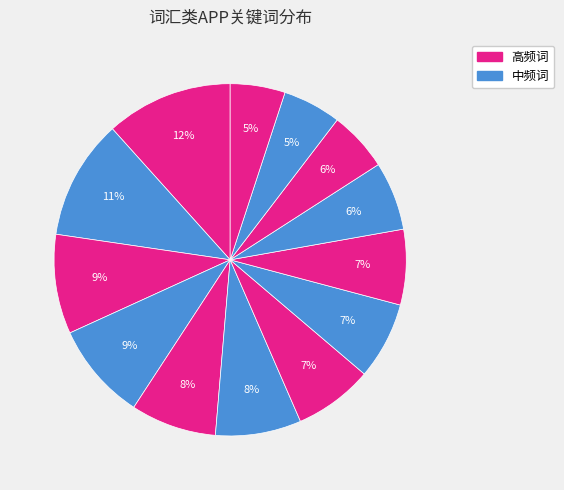

Is there any slice that represents more than half of the pie?

No